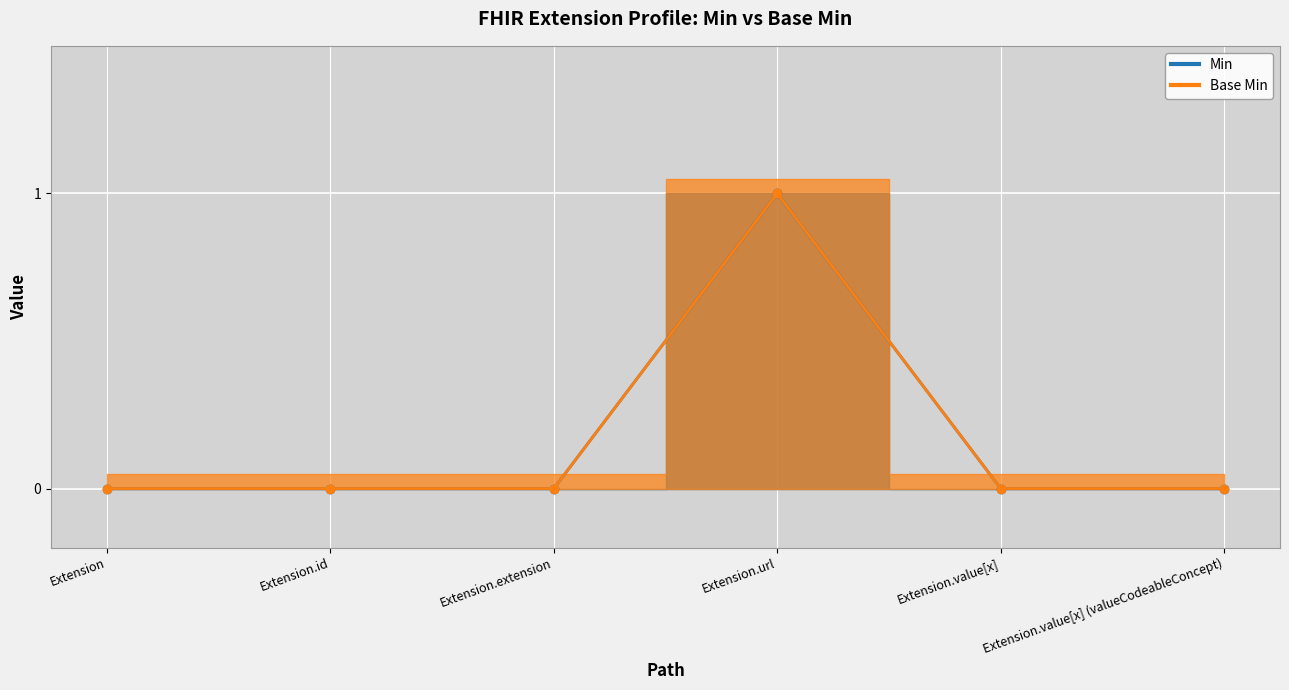

The value of Min at Extension.value[x] (valueCodeableConcept) is 0. True or false?

True